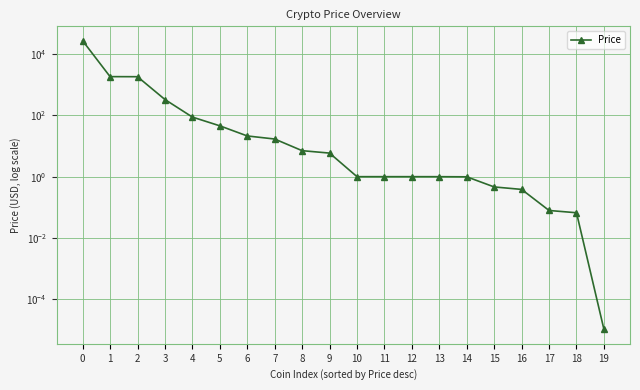

Reading left to right, extract all data points from this chart.

27565.9	1856.7	1846.2	332.5	88.7	45.9	21.4	17.0	7.1	5.9	1.0	1.0	1.0	1.0	1.0	0.5	0.4	0.1	0.1	0.0